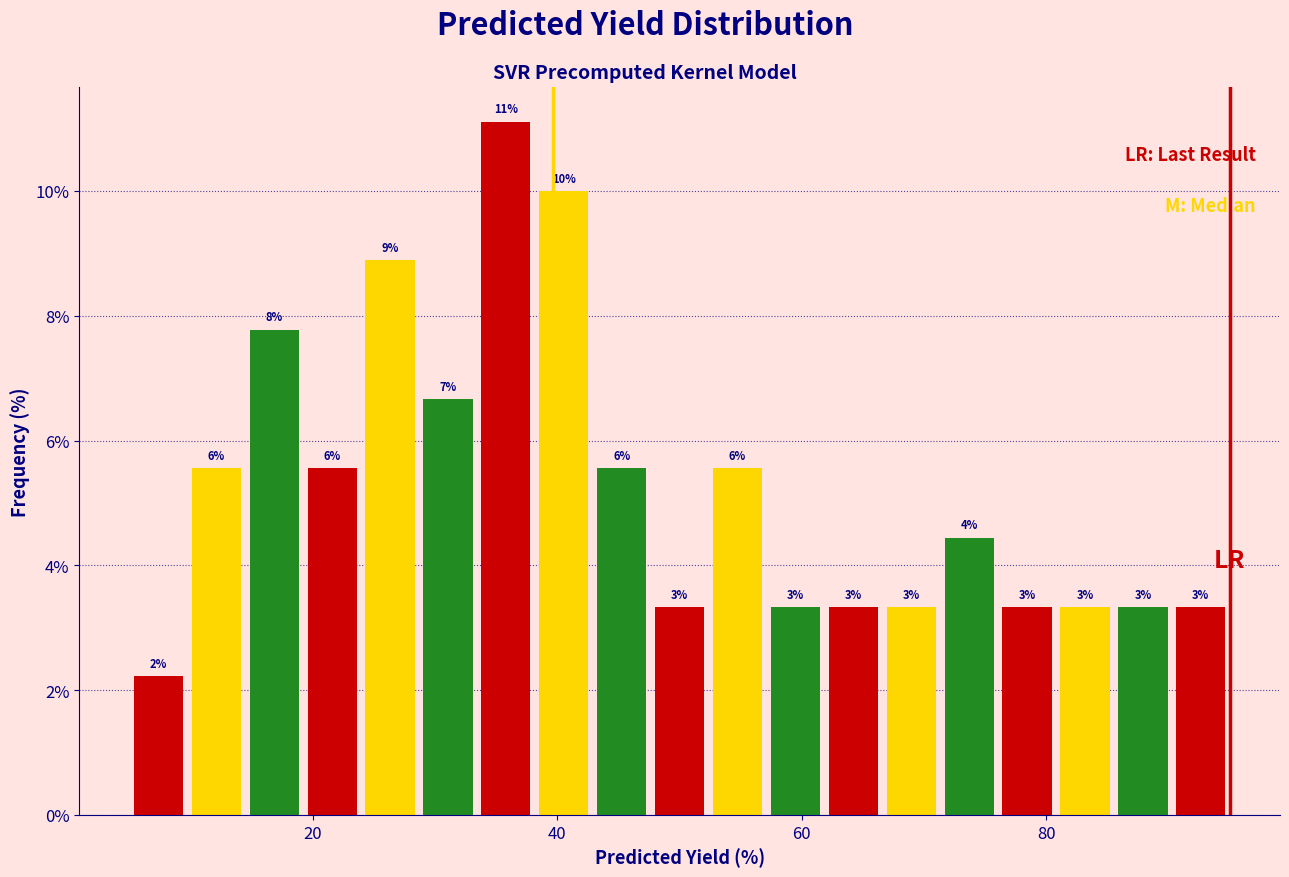

Read against the x-axis, roughly where is the centre of the tallest bar?

36